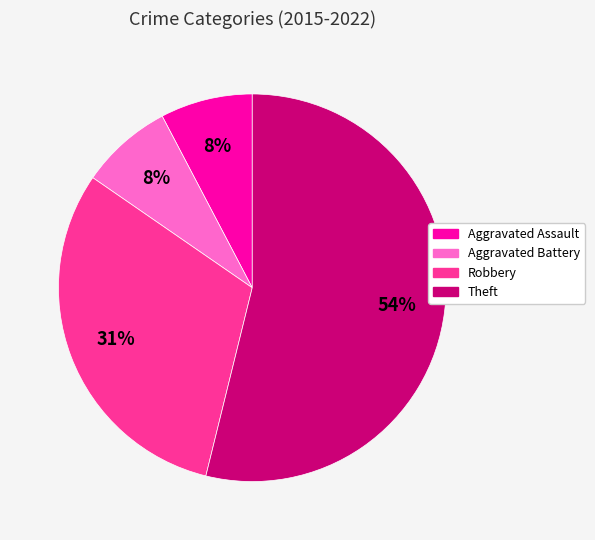

How many segments does this pie chart have?

4